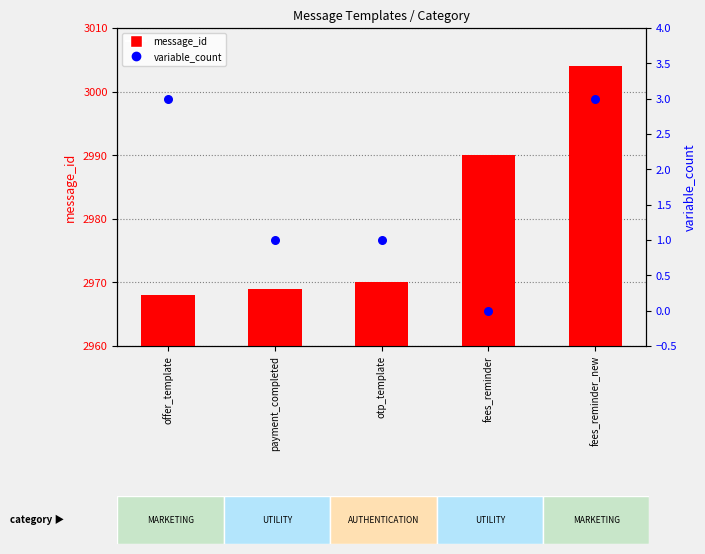

Which series has the largest Y range (max minus min)?

message_id